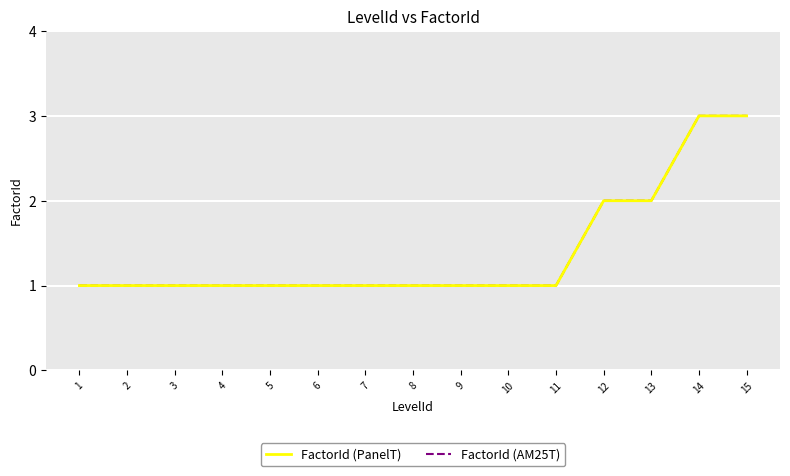

Is this an area chart (filled region under the line)?

No